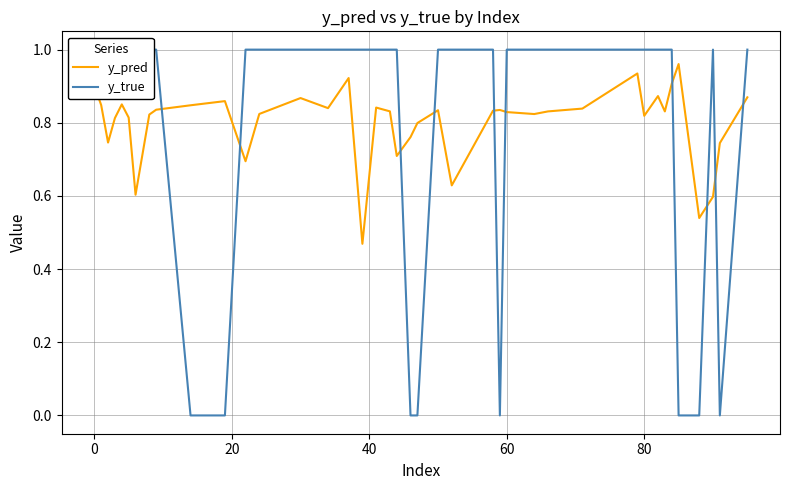

True or false: y_pred has a value of 0.3 at 60.

False